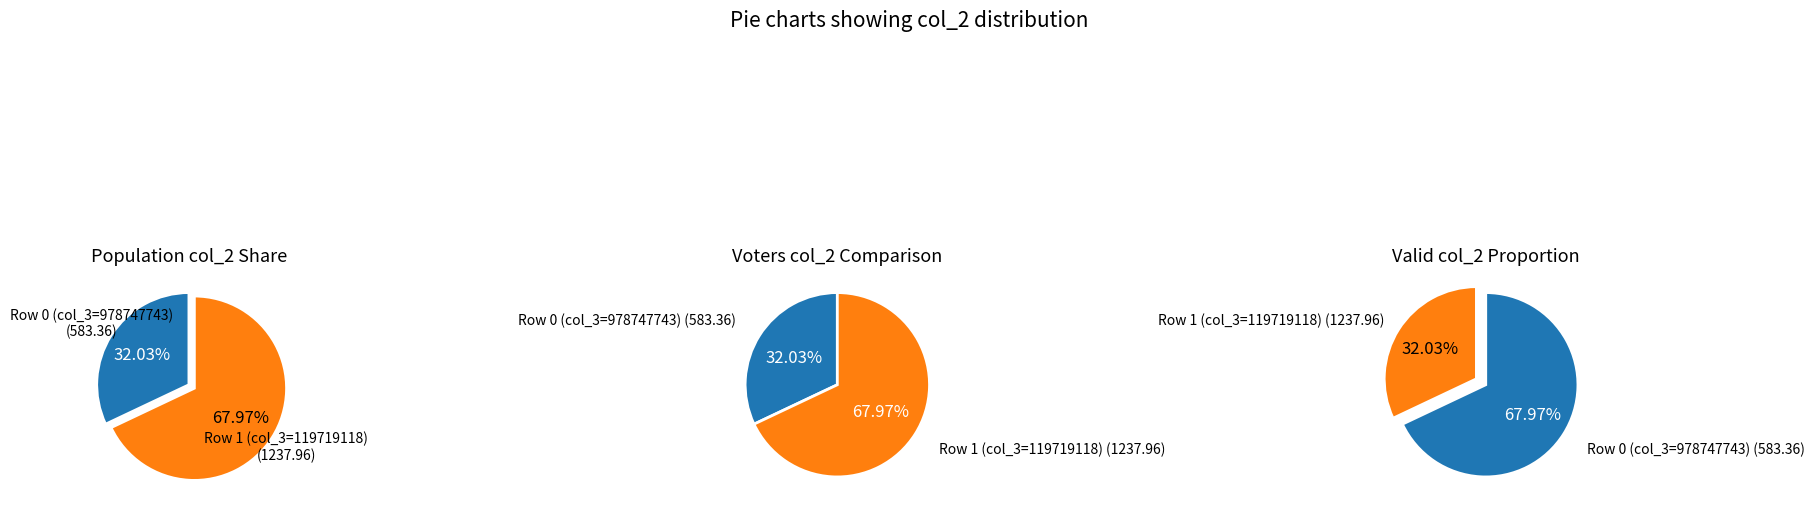

Which slice represents more than half of the pie?

119719118